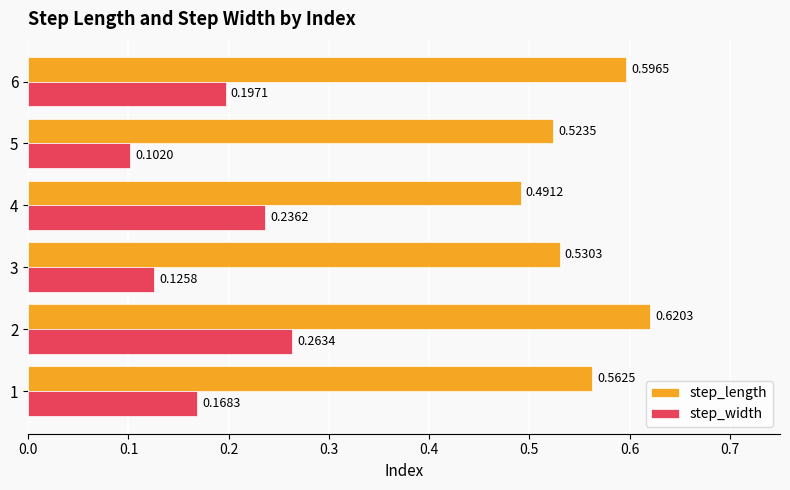

At which label does step_width reach its peak?

2